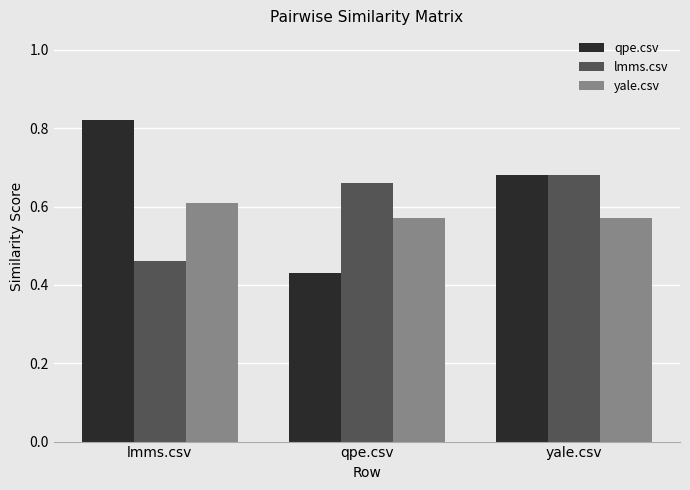

What is the difference between the second highest and minimum values in the lmms.csv series?

0.2